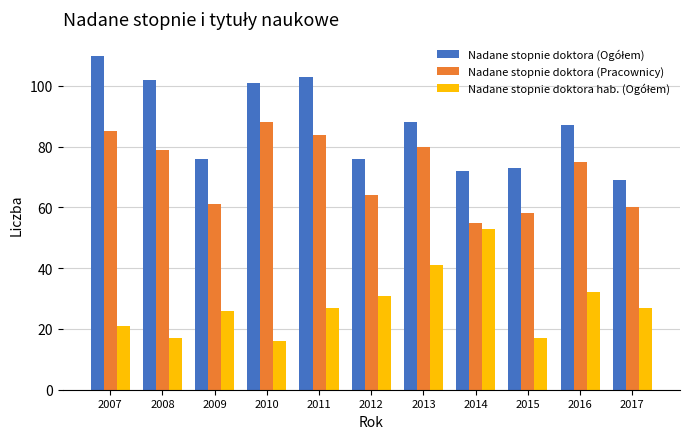

What is the spread (max minus min) of values at 2017?

42